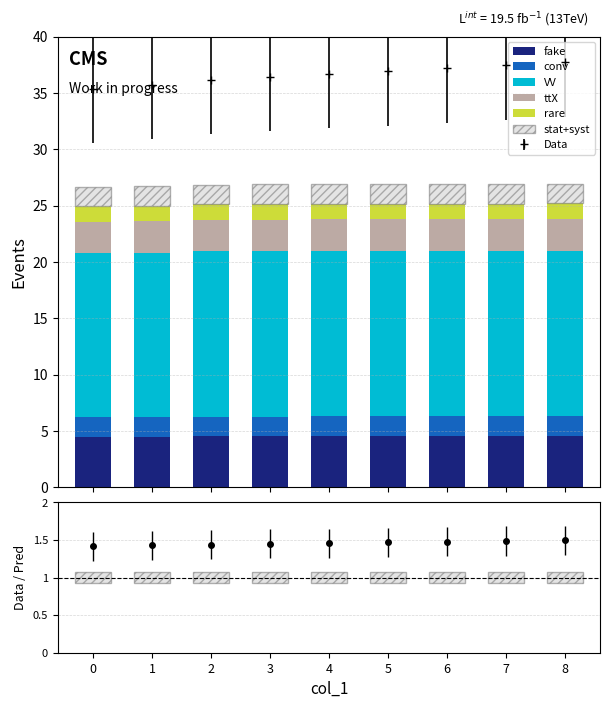

Between 1 and 8, which series saw the biggest shift?

VV